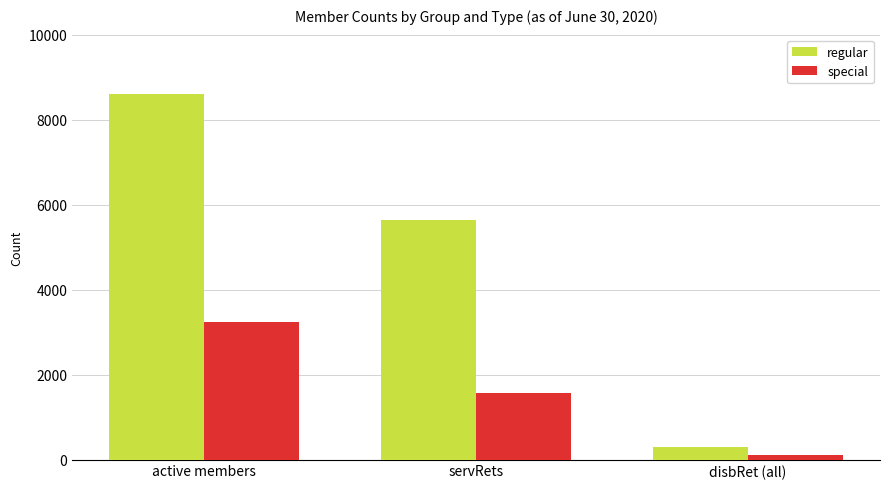

Reading left to right, what are all the values shown in this chart?

regular: active members=8600	servRets=5648	disbRet (all)=291
special: active members=3238	servRets=1574	disbRet (all)=99